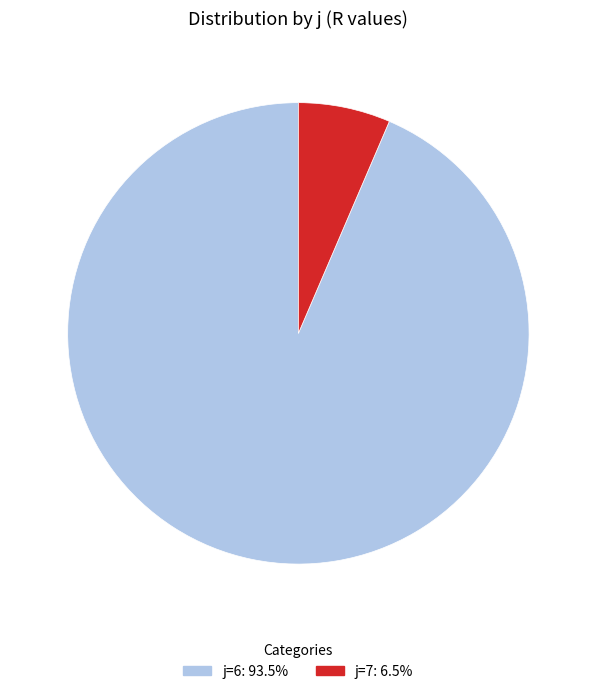

Do j=6 and j=7 together represent more than half of the pie?

Yes